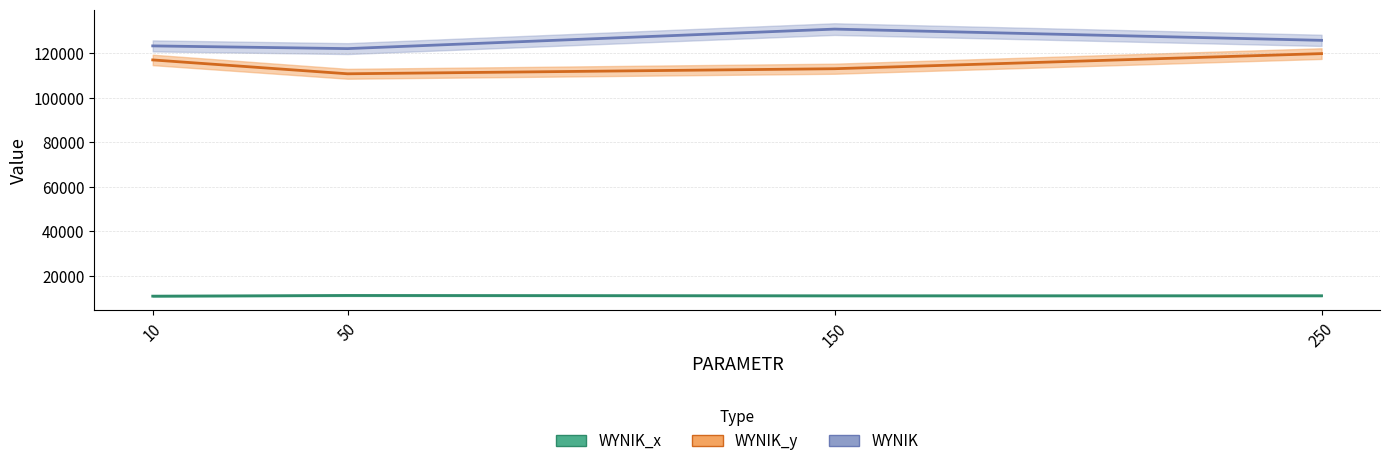

Where is WYNIK_y nearest to the value 115286?

10